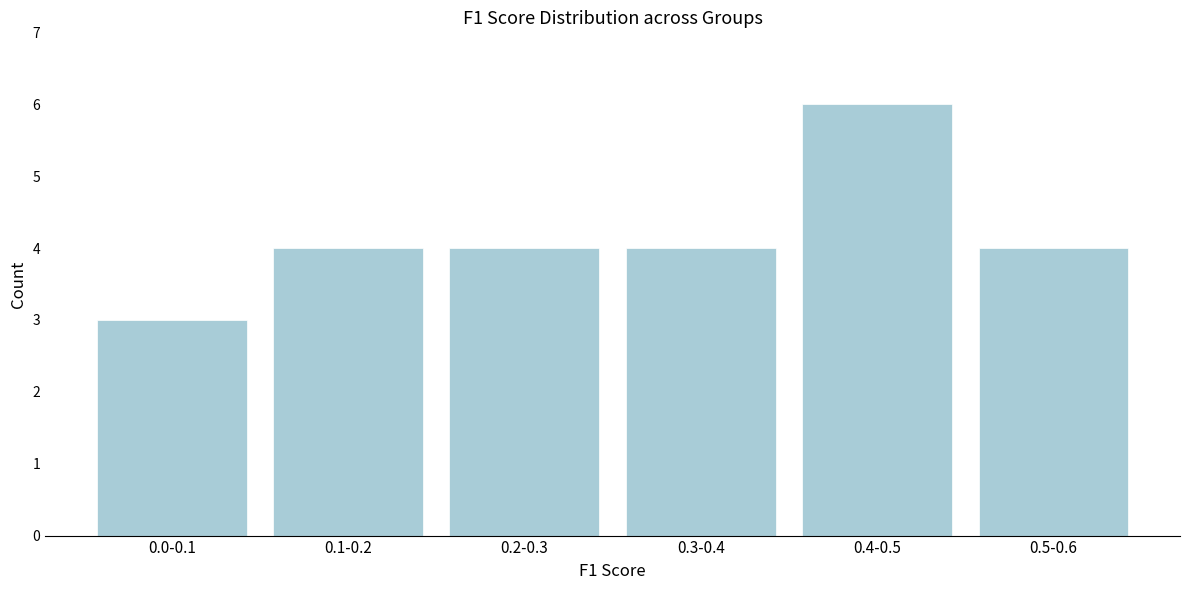

Reading left to right, what are all the values shown in this chart?

0.0-0.1=3	0.1-0.2=4	0.2-0.3=4	0.3-0.4=4	0.4-0.5=6	0.5-0.6=4